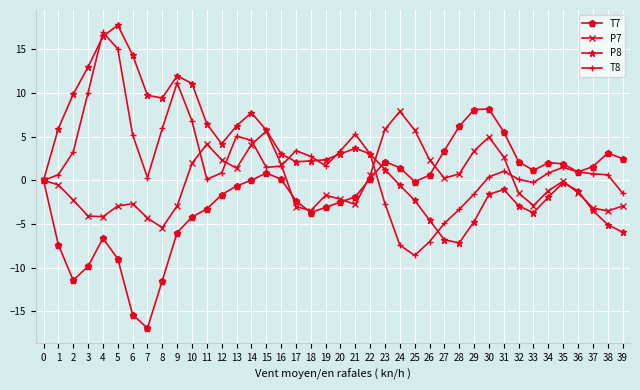

What is the average value of the P8 series?

2.9